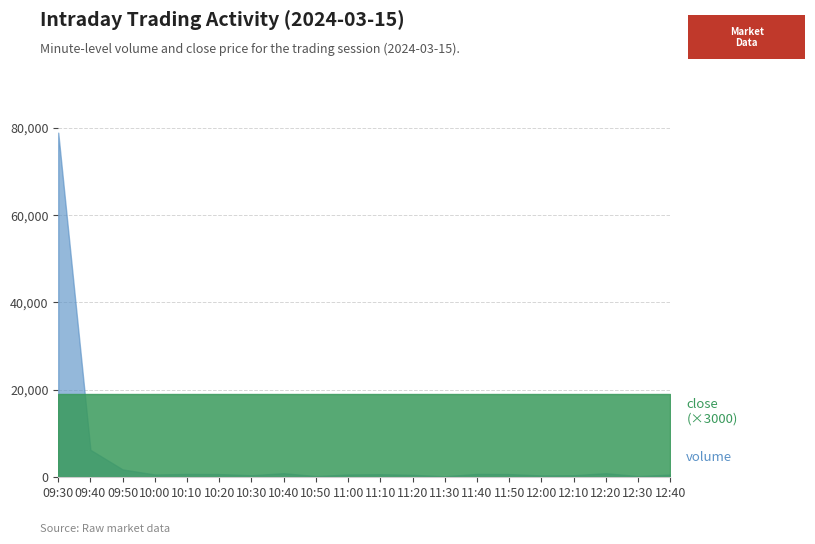

At which category is the sum across all series the highest?

09:30